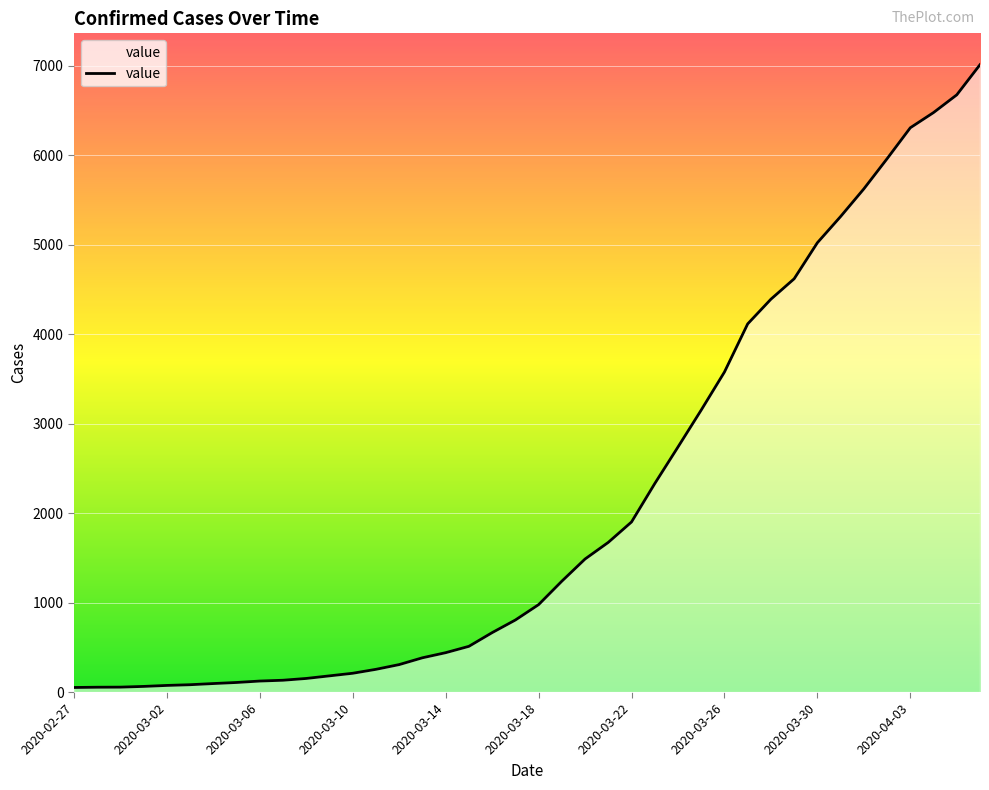

What is the maximum value shown in the chart?

7012